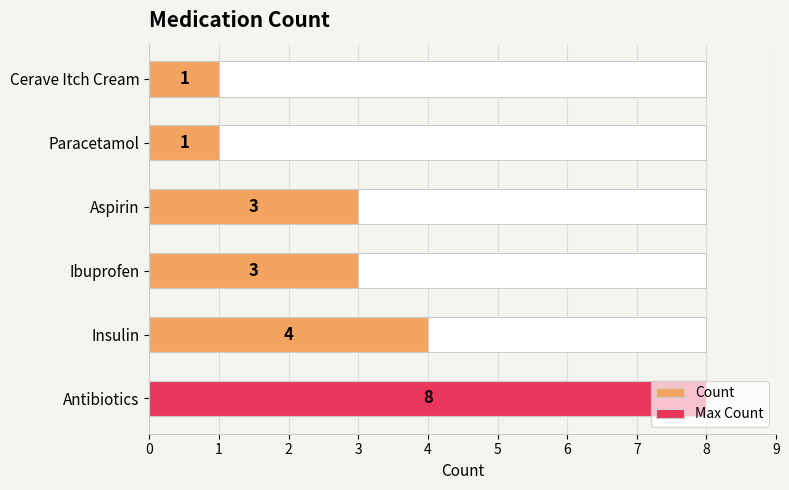

Reading left to right, list all the values displayed in this chart.

8	4	3	3	1	1